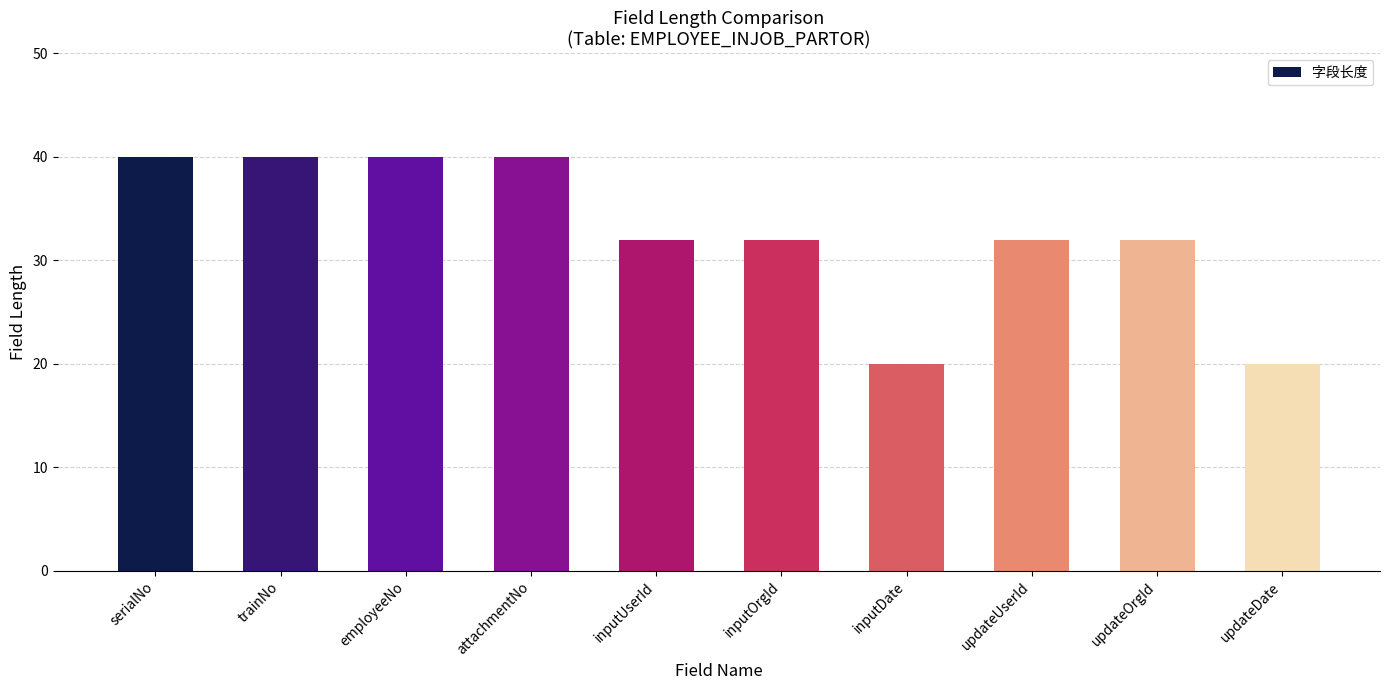

What is the greatest value displayed?

40